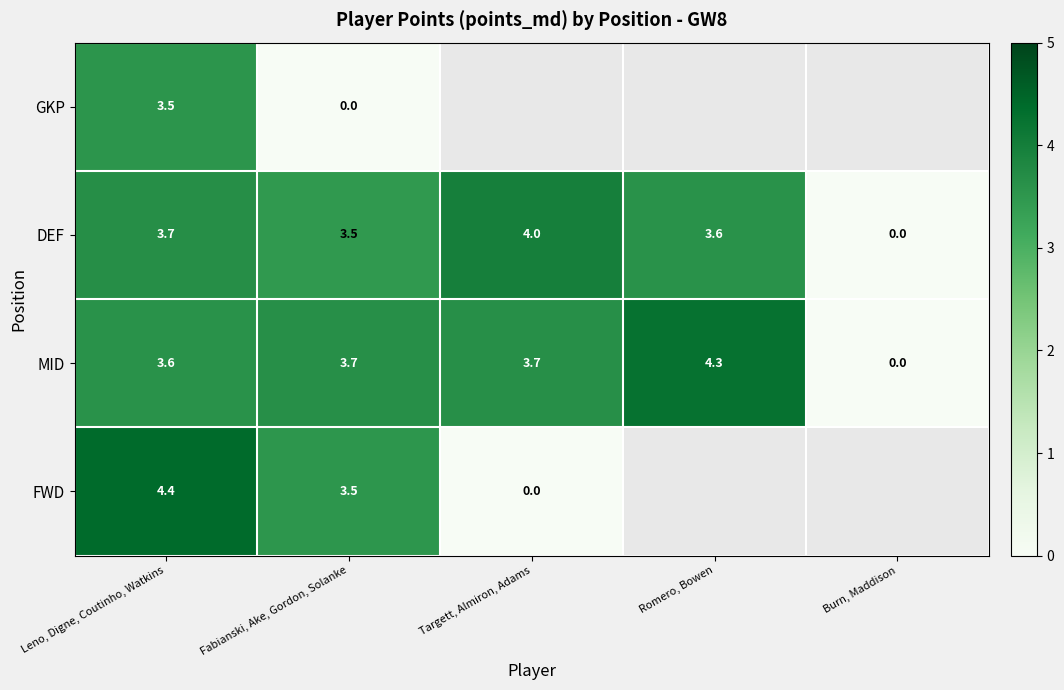

Which category has the lowest value in the MID series?

Burn, Maddison